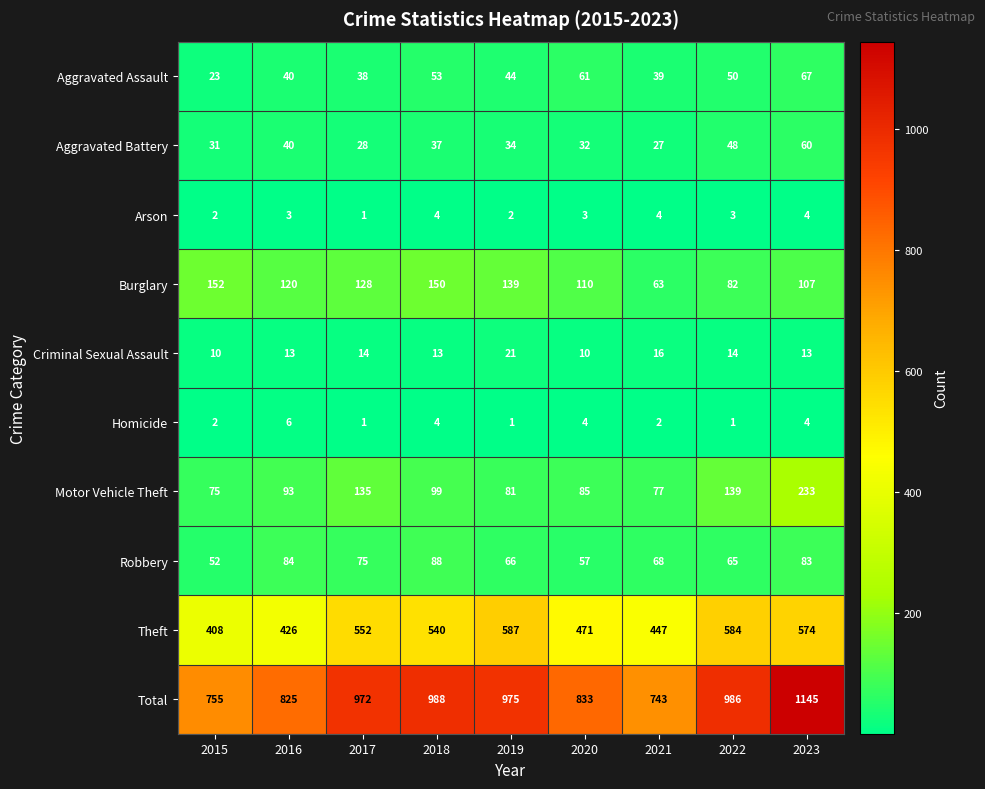

The value of Total at 2020 is 833. True or false?

True